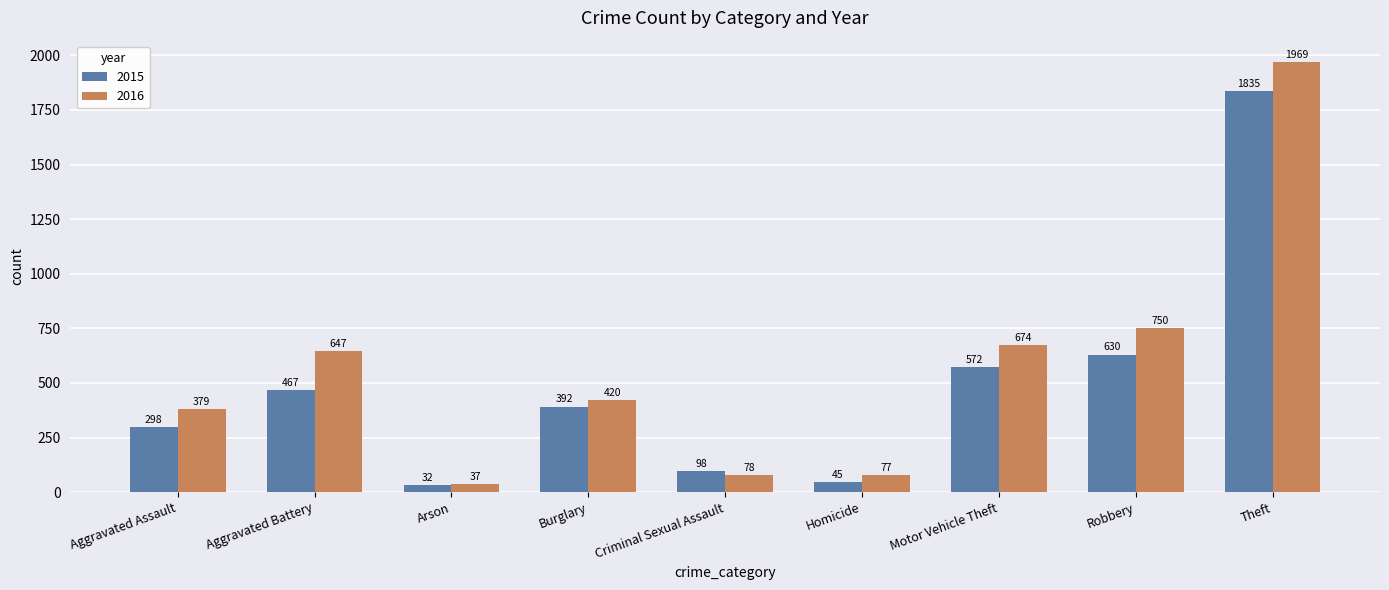

How many distinct data groups are displayed?

2